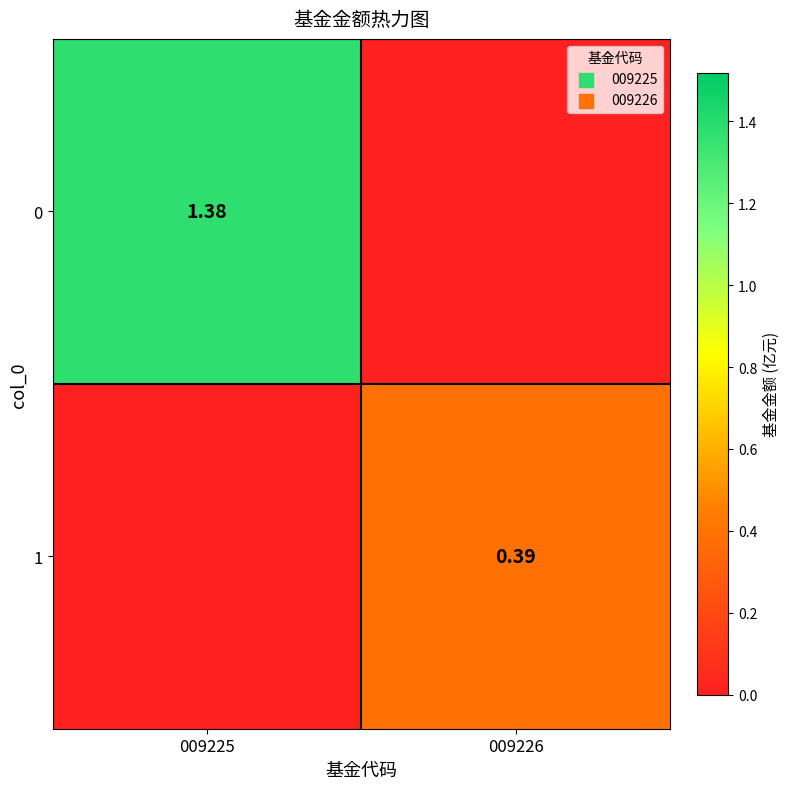

Is the value of 0 at 009225 greater than the value of 1 at 009226?

Yes